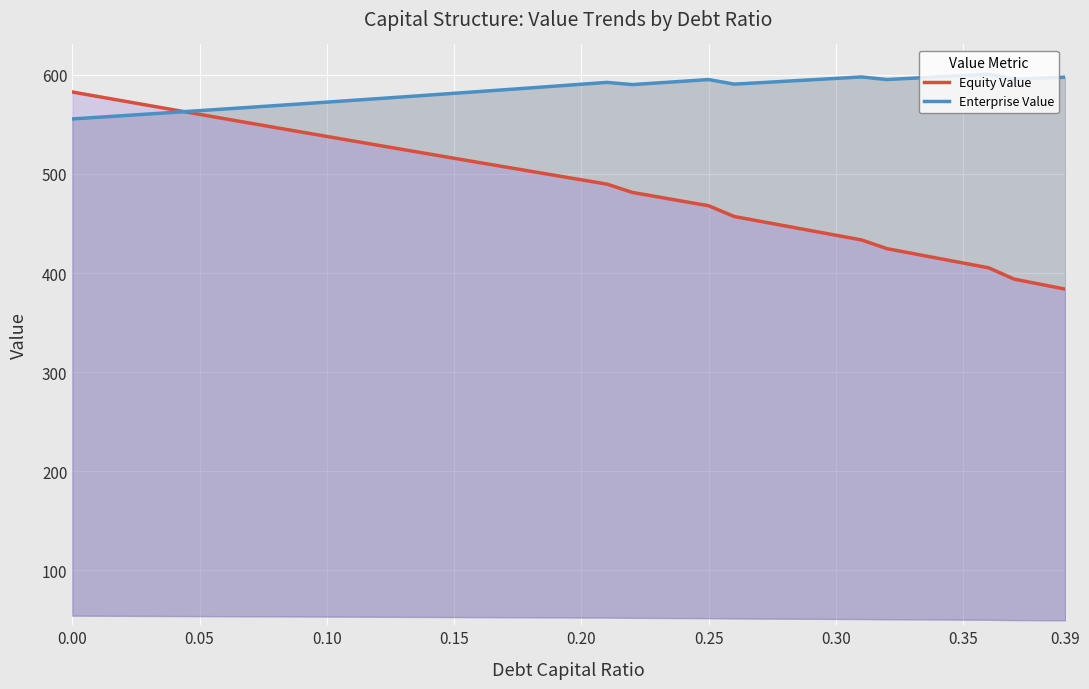

What are all the series names shown in the legend?

Equity Value, Enterprise Value